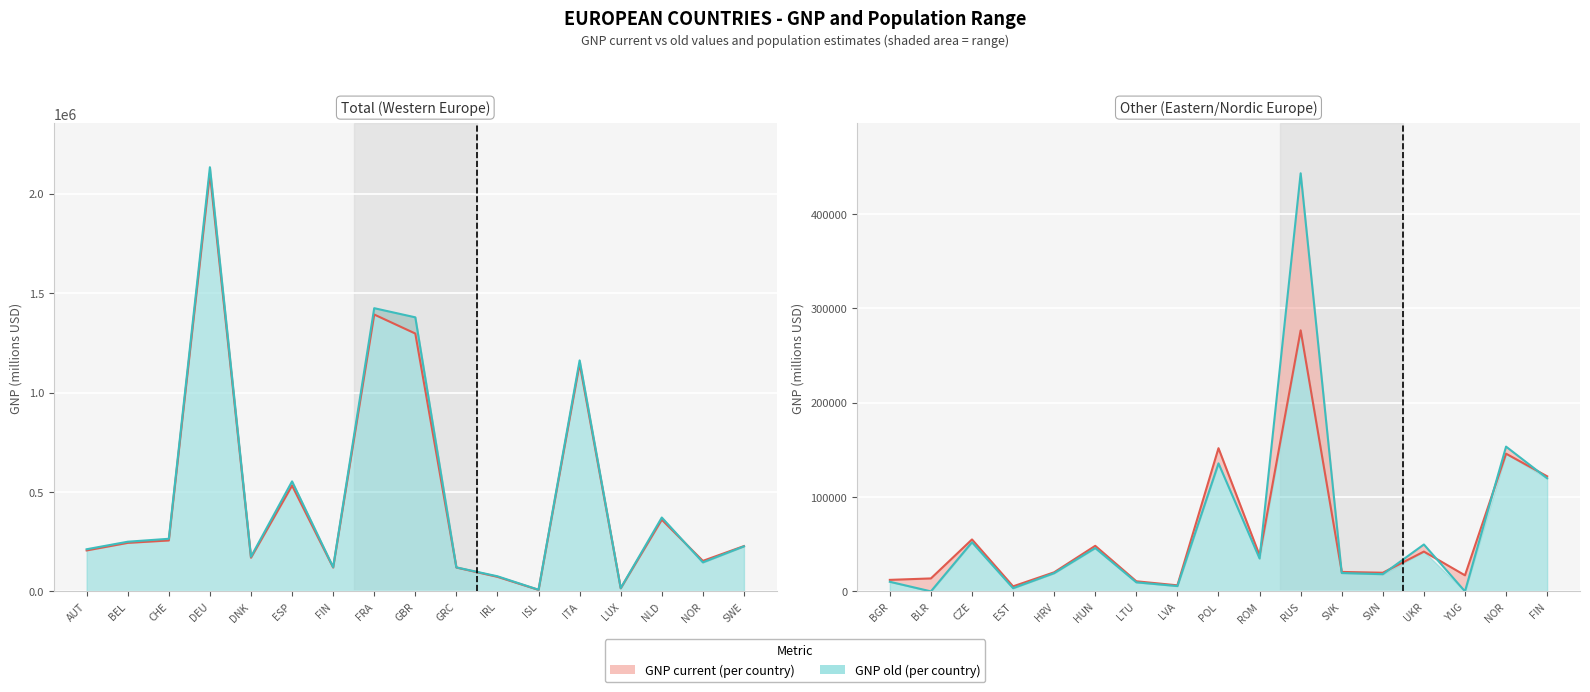

Which series changed the most between BGR and SVK?

GNP old